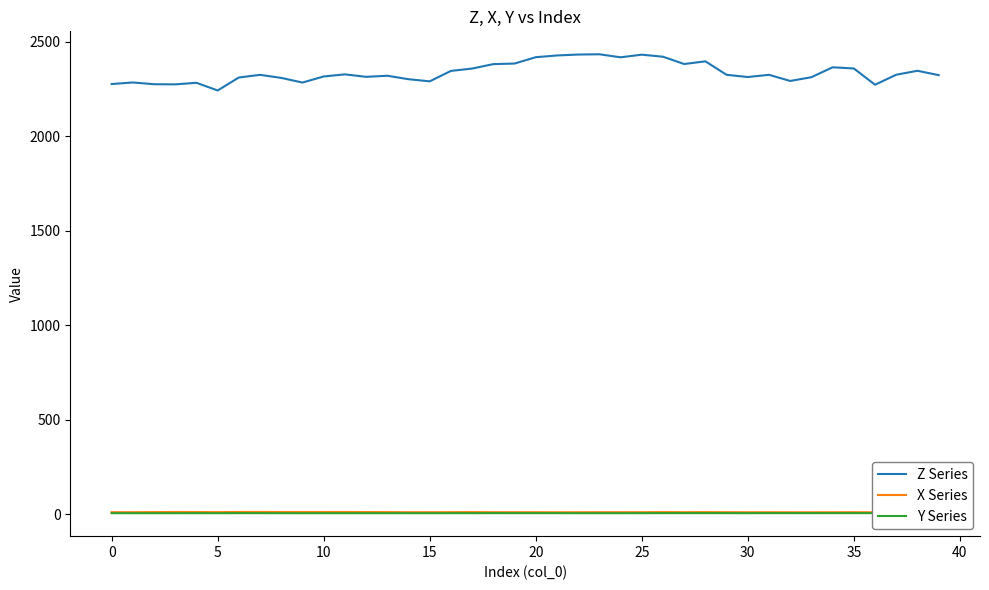

Reading left to right, what are all the values shown in this chart?

Z Series: 2277.0	2285.4	2276.1	2275.3	2283.7	2243.0	2311.7	2325.7	2309.5	2284.9	2317.1	2328.2	2315.1	2320.9	2302.6	2291.3	2346.5	2359.0	2382.5	2385.4	2419.0	2428.2	2433.1	2434.5	2418.5	2432.4	2421.6	2382.9	2397.2	2325.9	2314.2	2325.8	2293.3	2313.2	2365.6	2359.5	2273.4	2326.3	2347.2	2324.3
X Series: 12.1	12.2	12.7	13.1	13.0	12.5	13.4	13.6	13.1	13.1	13.0	13.2	12.8	12.7	12.1	12.1	12.4	12.7	12.2	12.1	12.1	11.8	12.0	12.1	12.2	12.3	12.7	12.3	12.6	12.2	11.9	12.1	11.7	11.7	11.9	12.2	11.6	11.9	12.1	12.4
Y Series: 7.0	6.9	6.9	6.9	7.0	6.9	7.1	7.1	6.9	6.8	6.9	6.9	6.8	6.9	6.9	6.8	7.0	7.0	7.1	7.1	7.1	7.0	6.9	6.9	6.9	7.0	7.2	7.2	7.3	7.1	7.0	7.2	7.1	7.1	7.2	7.2	7.1	7.2	7.3	7.3